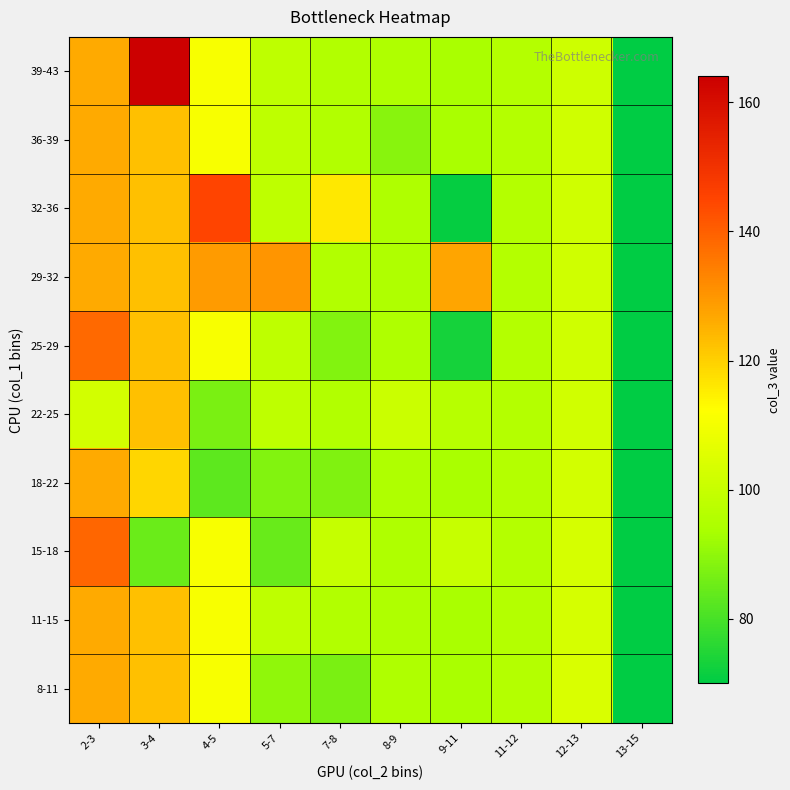

What is the total value across all series at 8-9?

948.3